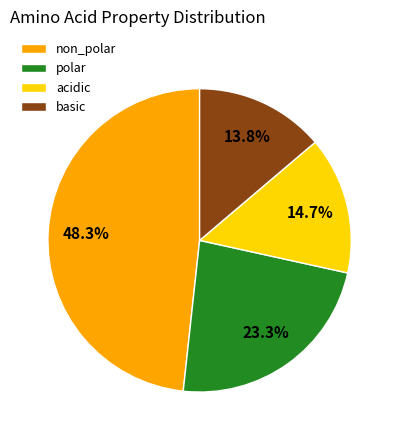

Do polar and non_polar together represent more than half of the pie?

Yes